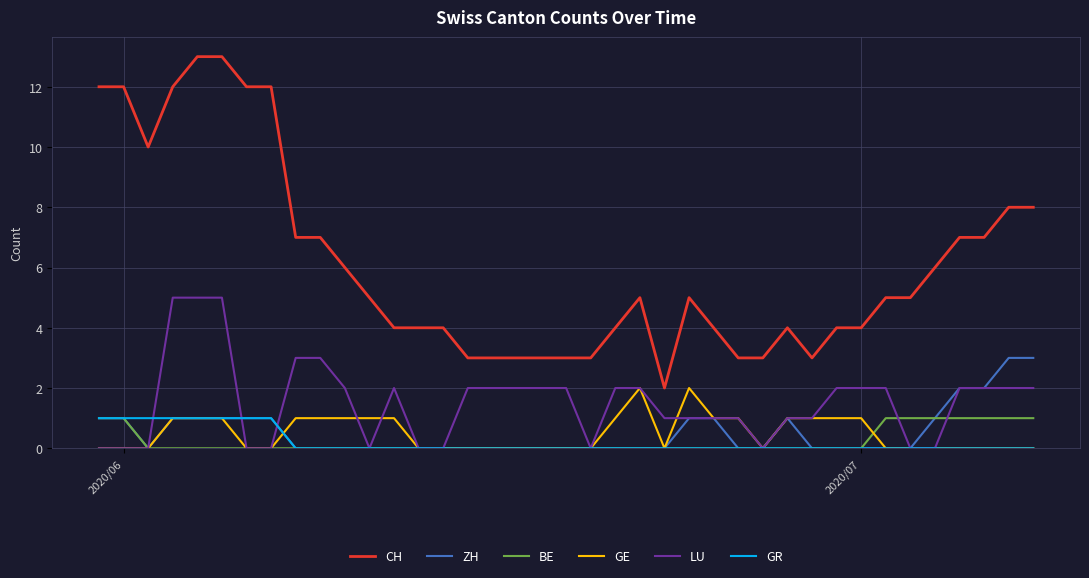

What is the maximum value shown in the chart?

13